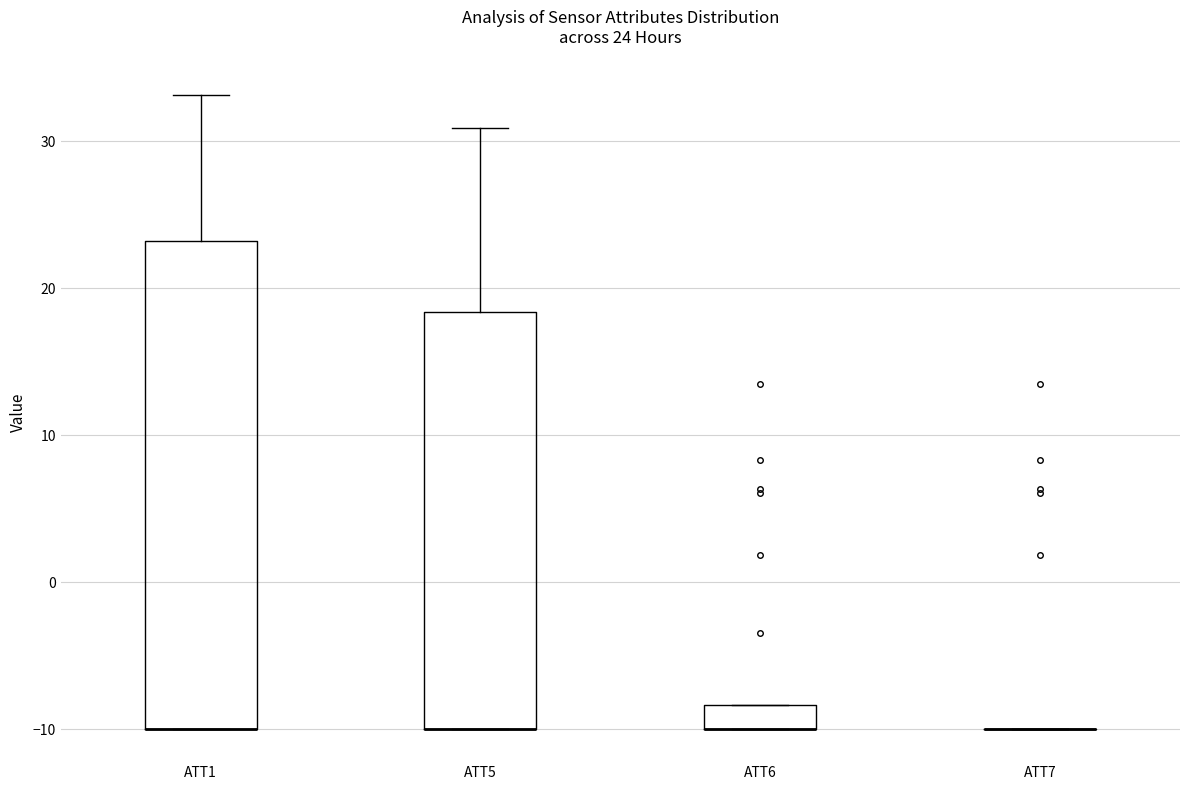

Comparing the boxes themselves (not the whiskers), which one is the tallest?

ATT1